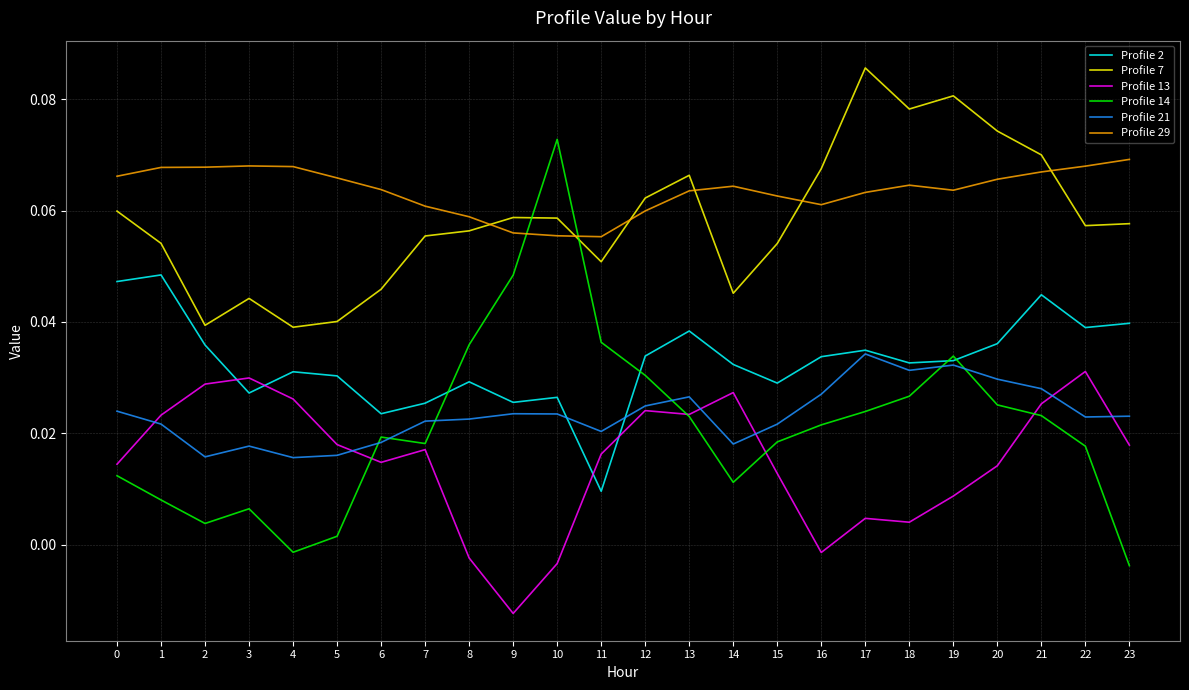

The Profile 2 series shows 0.1 at 23. True or false?

False